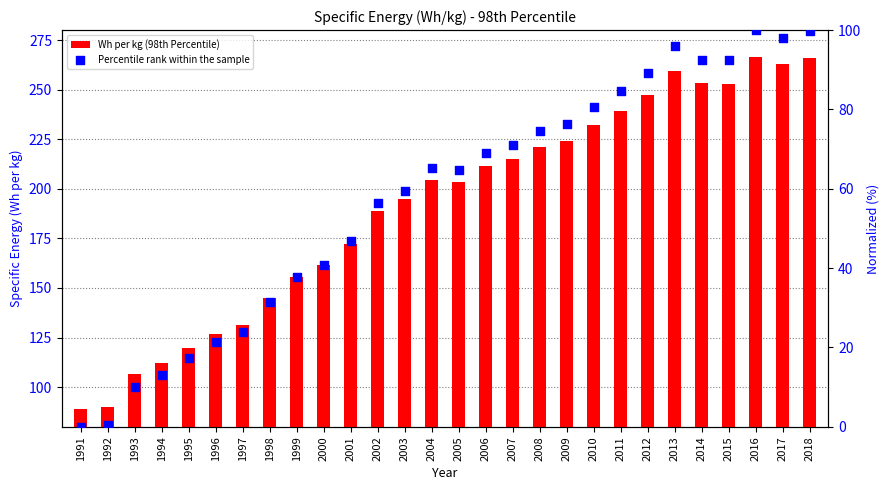

Which series contains the lowest Y value?

Percentile rank within the sample